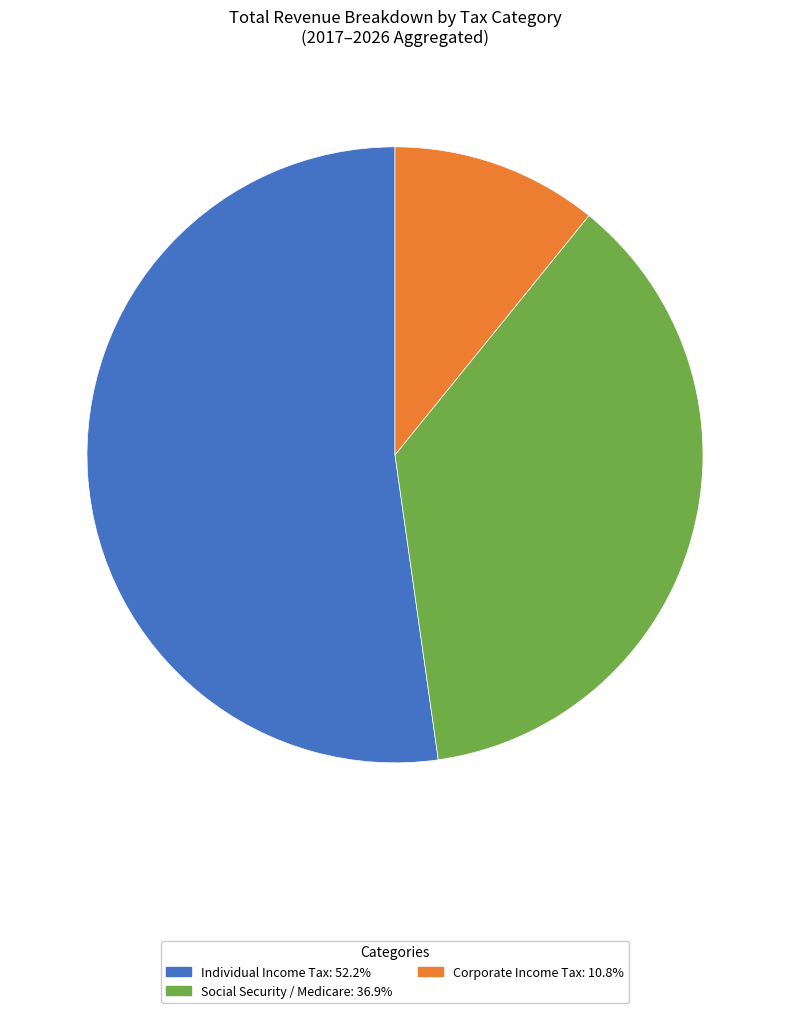

Is there a majority slice in this chart?

Yes